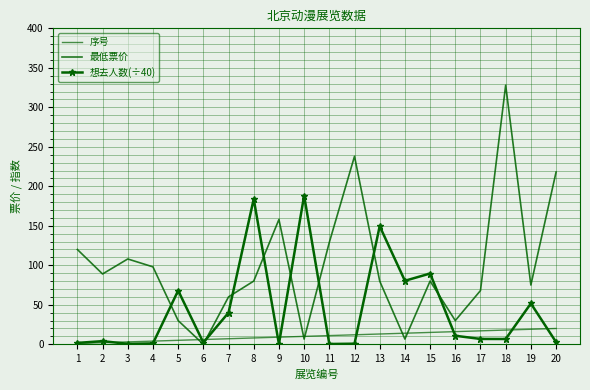

What is the value of the 最低票价 point at the 7th from the left?

60.0